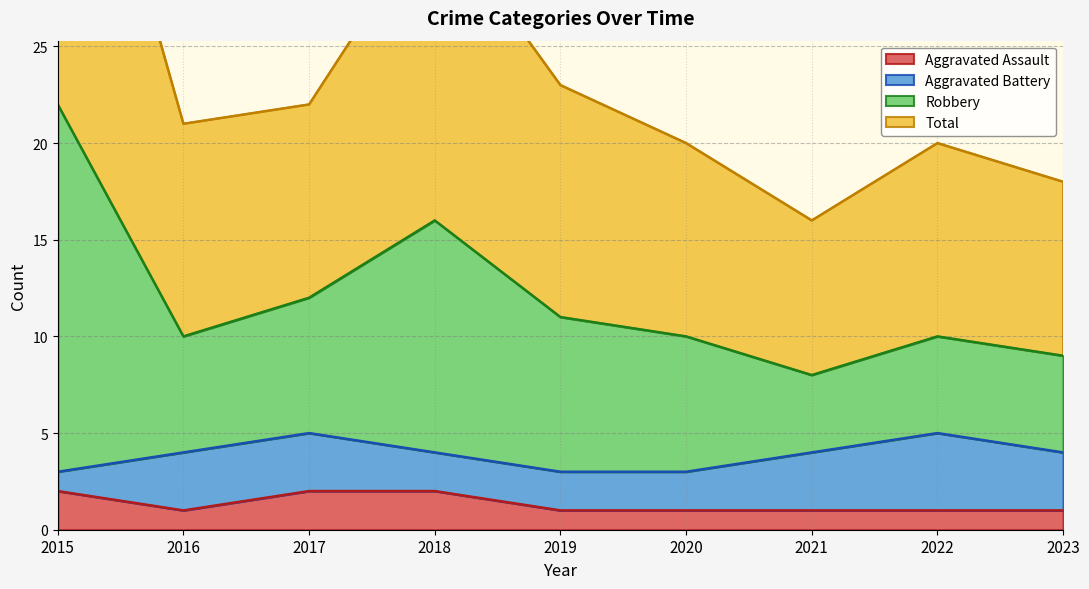

True or false: Total and Aggravated Assault cross at least once.

False